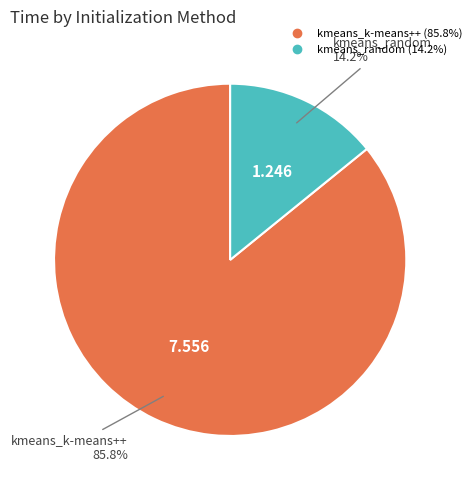

To the nearest percent, what is the average slice percentage?

50%